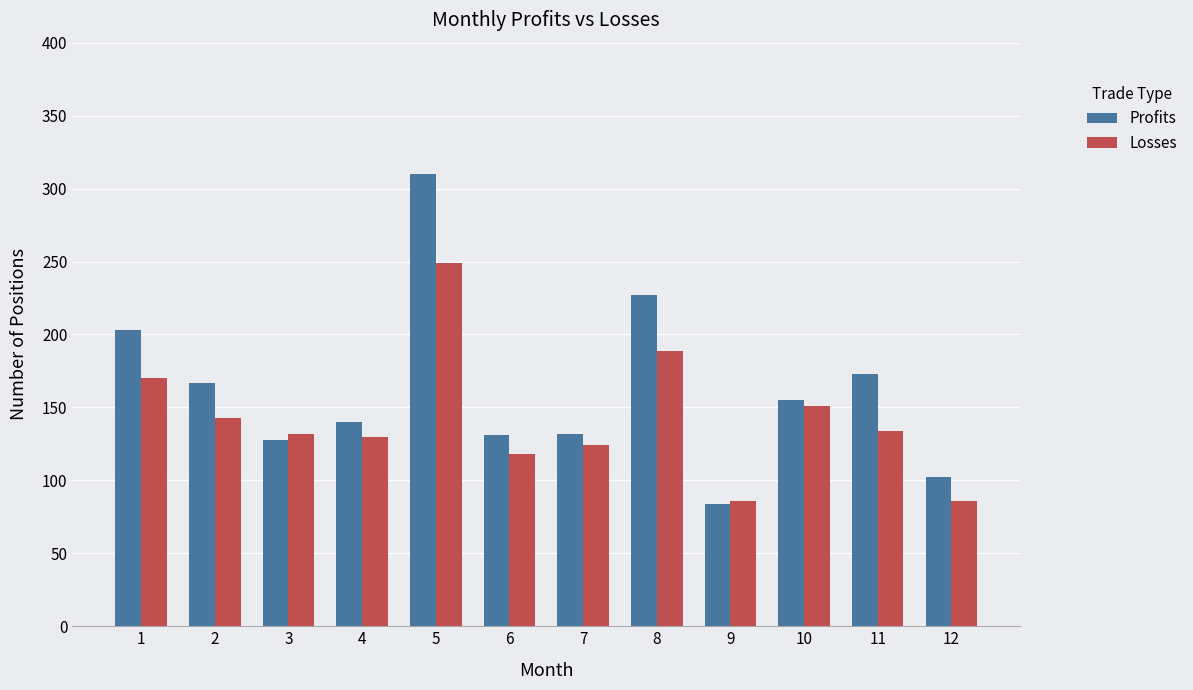

Which series has the largest total across all categories?

Profits